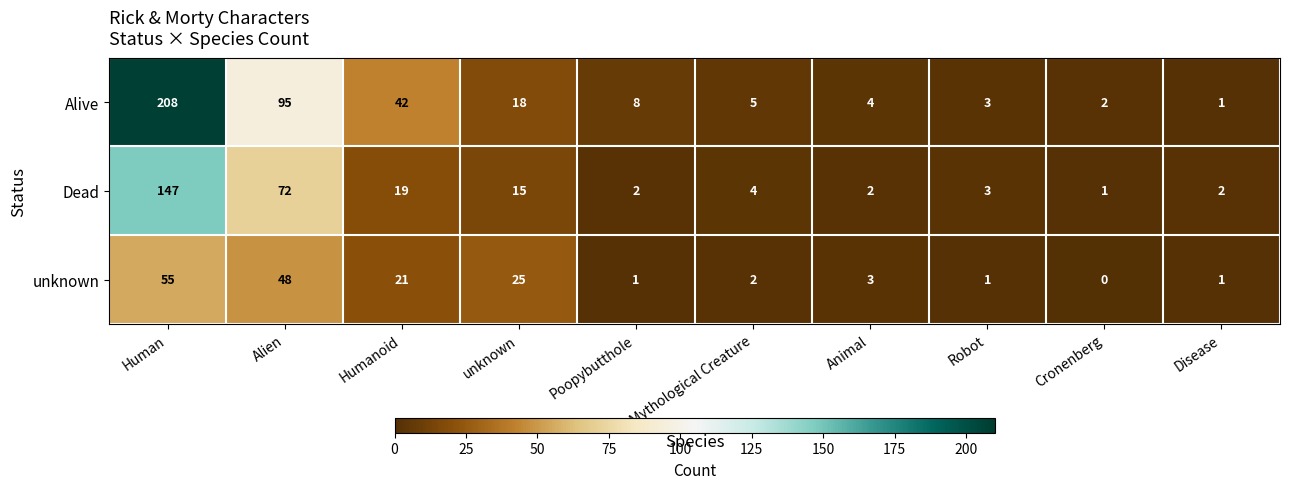

Rank the series by their average value, from lowest to highest.

unknown, Dead, Alive